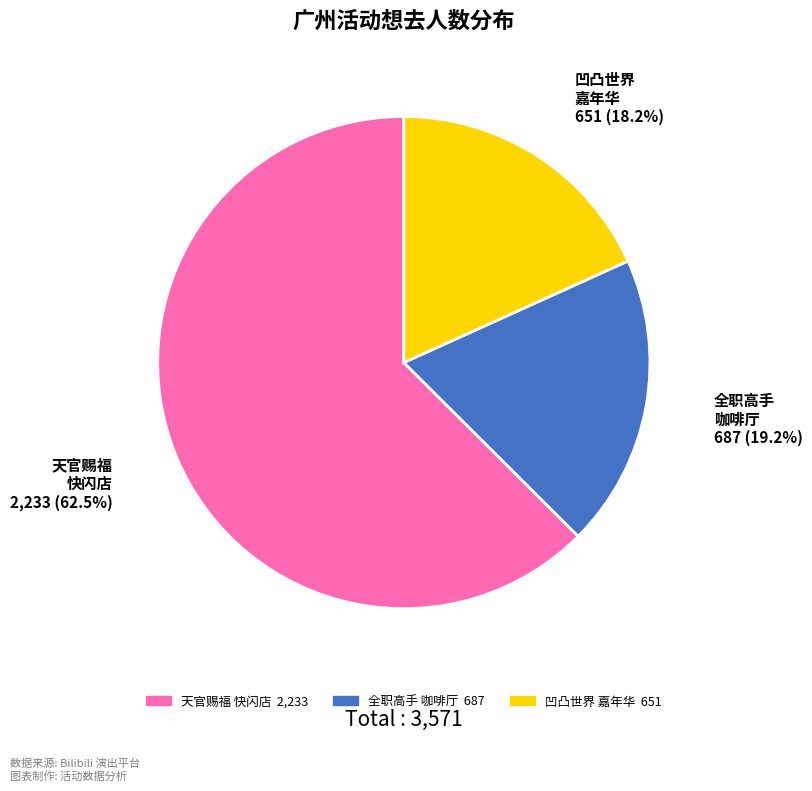

Does any single category account for the majority?

Yes